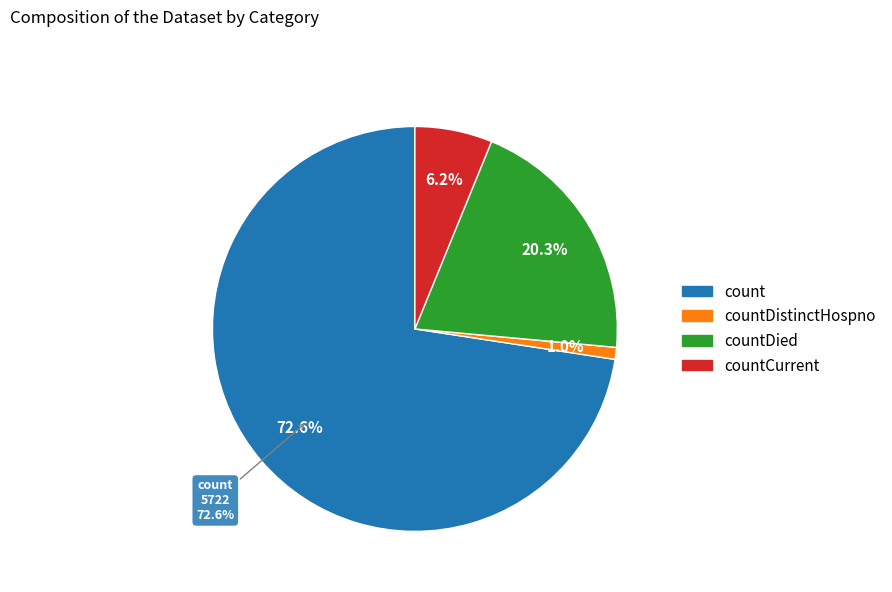

The countCurrent slice represents 17% of the pie. True or false?

False